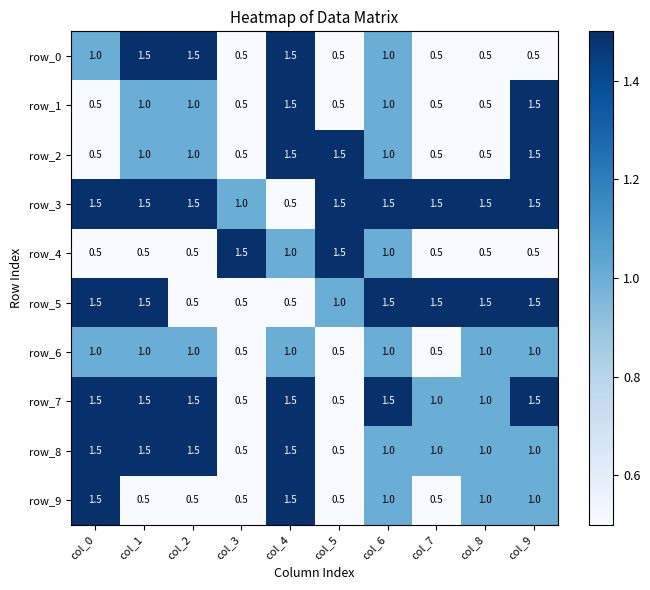

Reading left to right, transcribe all the data shown in this chart.

row_0: col_0=1.0	col_1=1.5	col_2=1.5	col_3=0.5	col_4=1.5	col_5=0.5	col_6=1.0	col_7=0.5	col_8=0.5	col_9=0.5
row_1: col_0=0.5	col_1=1.0	col_2=1.0	col_3=0.5	col_4=1.5	col_5=0.5	col_6=1.0	col_7=0.5	col_8=0.5	col_9=1.5
row_2: col_0=0.5	col_1=1.0	col_2=1.0	col_3=0.5	col_4=1.5	col_5=1.5	col_6=1.0	col_7=0.5	col_8=0.5	col_9=1.5
row_3: col_0=1.5	col_1=1.5	col_2=1.5	col_3=1.0	col_4=0.5	col_5=1.5	col_6=1.5	col_7=1.5	col_8=1.5	col_9=1.5
row_4: col_0=0.5	col_1=0.5	col_2=0.5	col_3=1.5	col_4=1.0	col_5=1.5	col_6=1.0	col_7=0.5	col_8=0.5	col_9=0.5
row_5: col_0=1.5	col_1=1.5	col_2=0.5	col_3=0.5	col_4=0.5	col_5=1.0	col_6=1.5	col_7=1.5	col_8=1.5	col_9=1.5
row_6: col_0=1.0	col_1=1.0	col_2=1.0	col_3=0.5	col_4=1.0	col_5=0.5	col_6=1.0	col_7=0.5	col_8=1.0	col_9=1.0
row_7: col_0=1.5	col_1=1.5	col_2=1.5	col_3=0.5	col_4=1.5	col_5=0.5	col_6=1.5	col_7=1.0	col_8=1.0	col_9=1.5
row_8: col_0=1.5	col_1=1.5	col_2=1.5	col_3=0.5	col_4=1.5	col_5=0.5	col_6=1.0	col_7=1.0	col_8=1.0	col_9=1.0
row_9: col_0=1.5	col_1=0.5	col_2=0.5	col_3=0.5	col_4=1.5	col_5=0.5	col_6=1.0	col_7=0.5	col_8=1.0	col_9=1.0